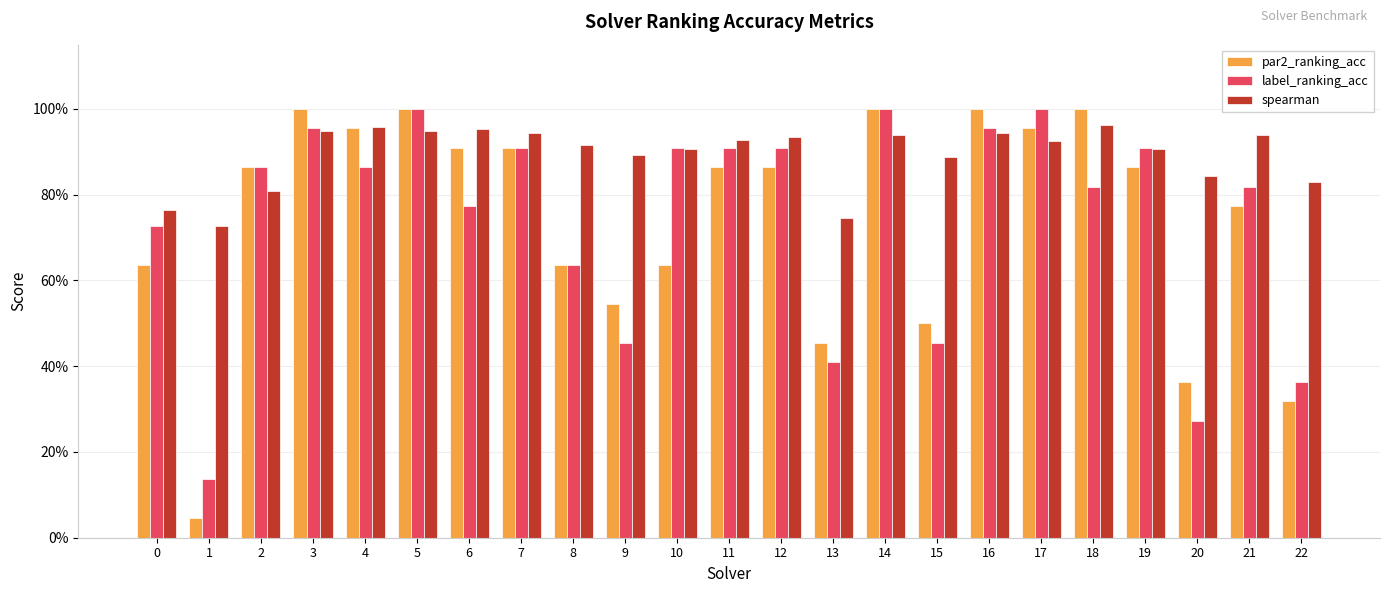

Does the chart contain stacked bars?

No